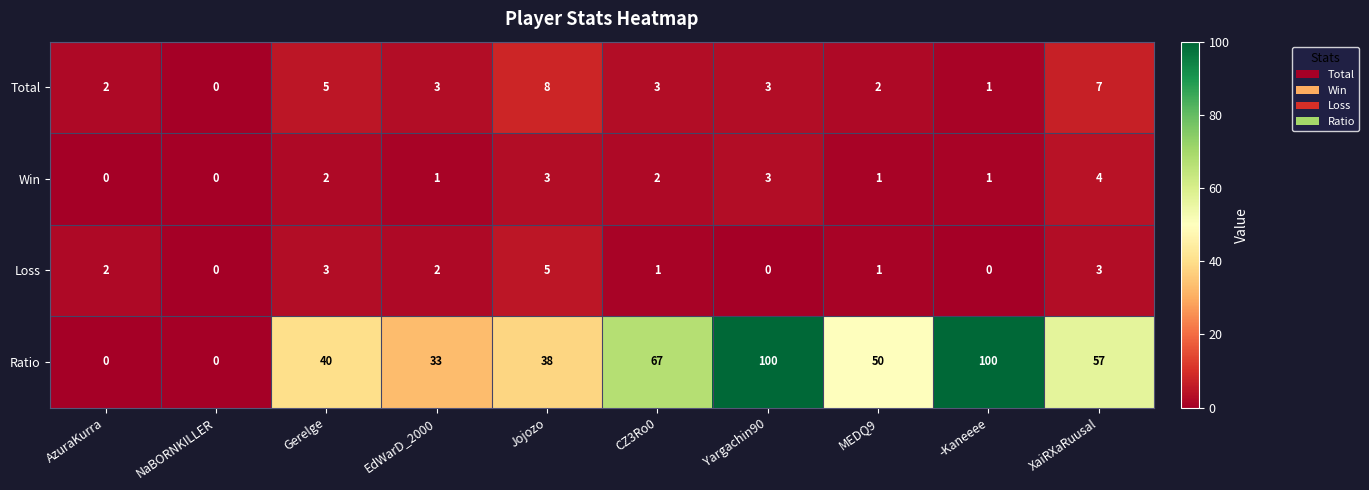

What is the difference between the second highest and minimum values in the Total series?

7